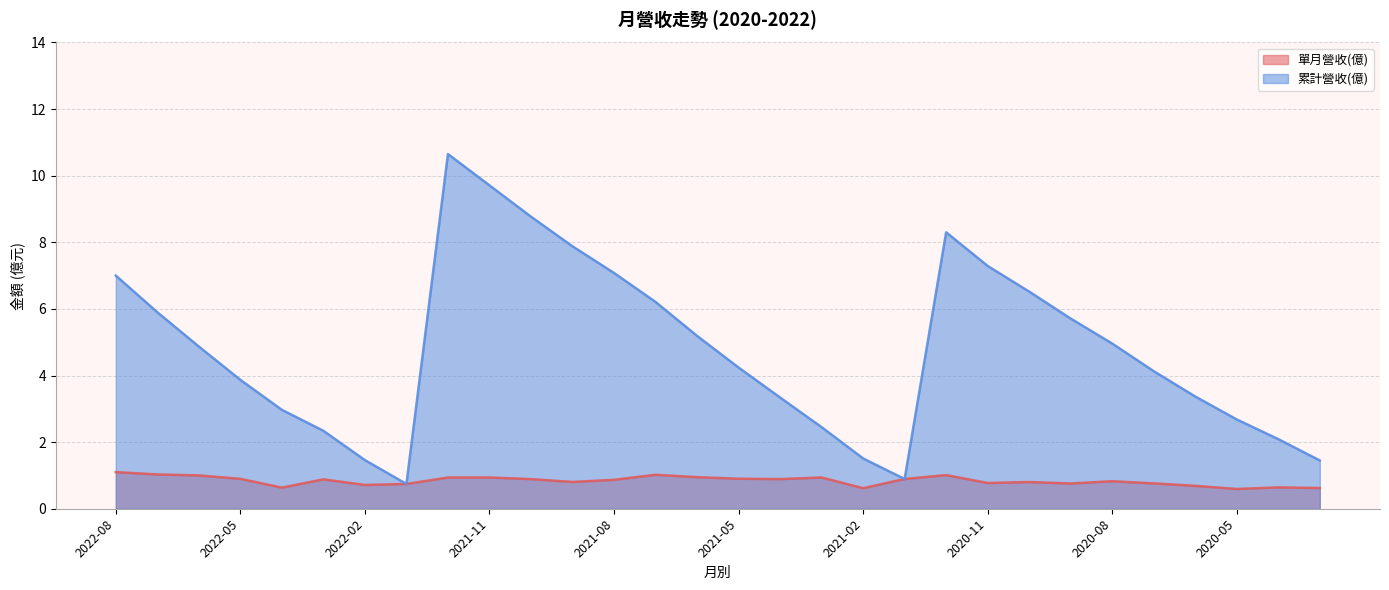

Is the value of 累計營收(億) at 2022-04 greater than the value of 單月營收(億) at 2022-03?

Yes